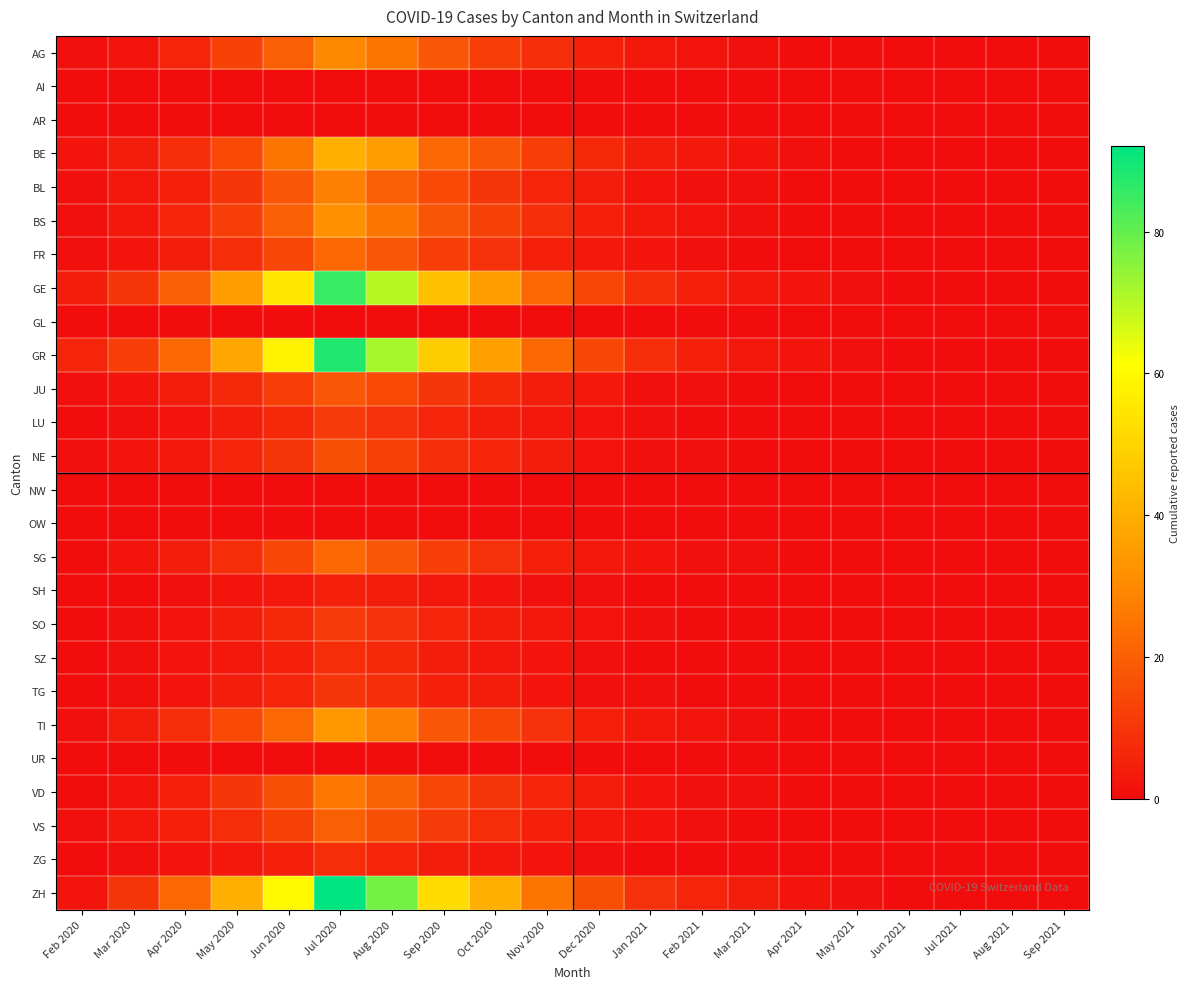

Which series has the largest total across all categories?

ZH